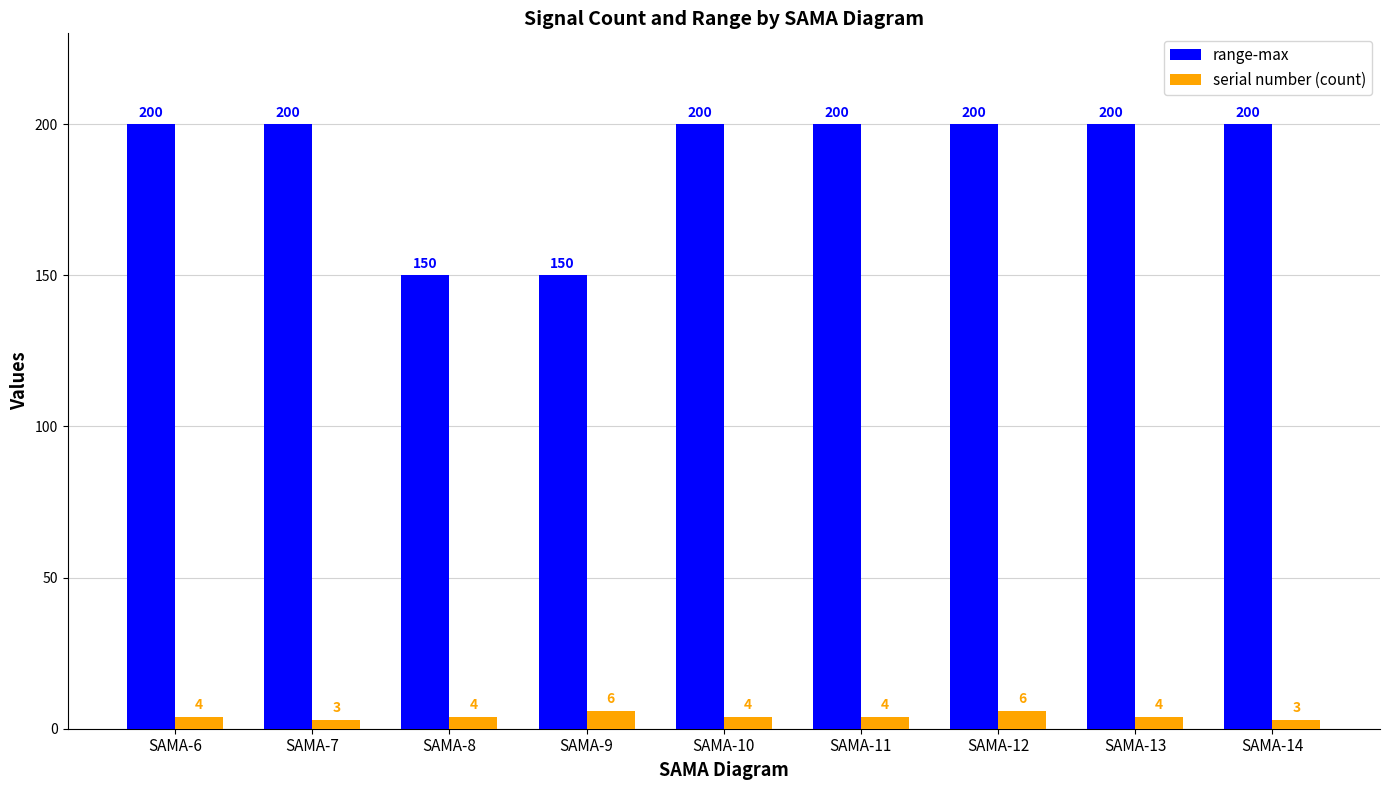

What is the difference between the highest and lowest values at SAMA-12?

194